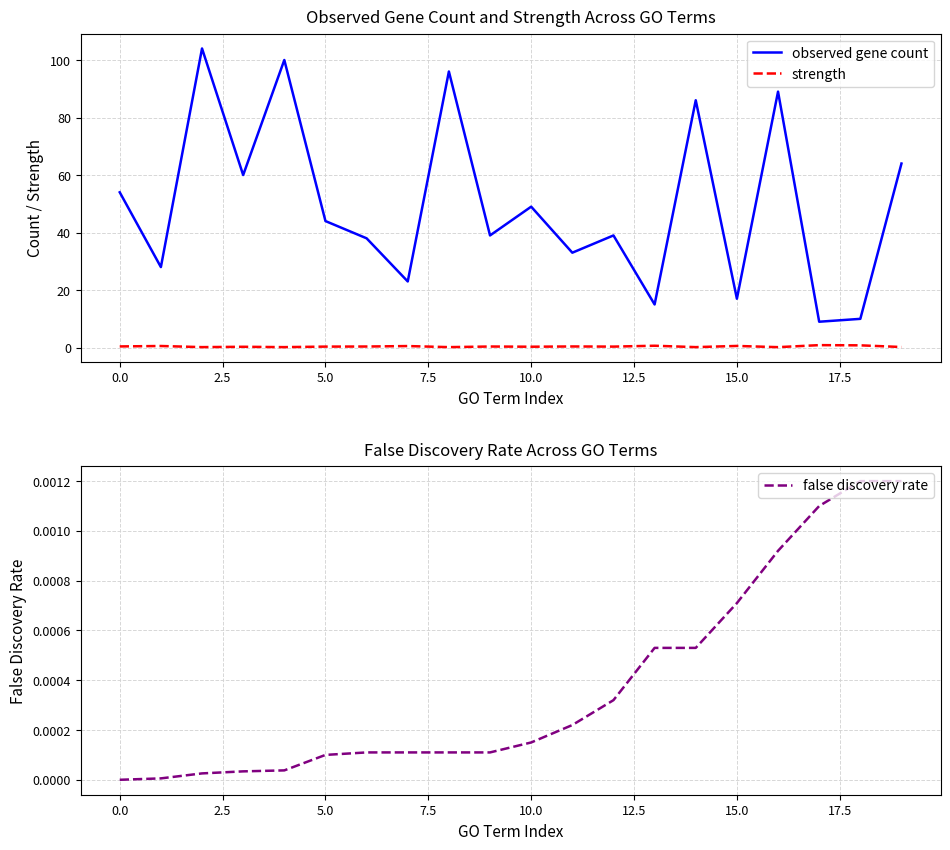

True or false: observed gene count and strength cross at least once.

False